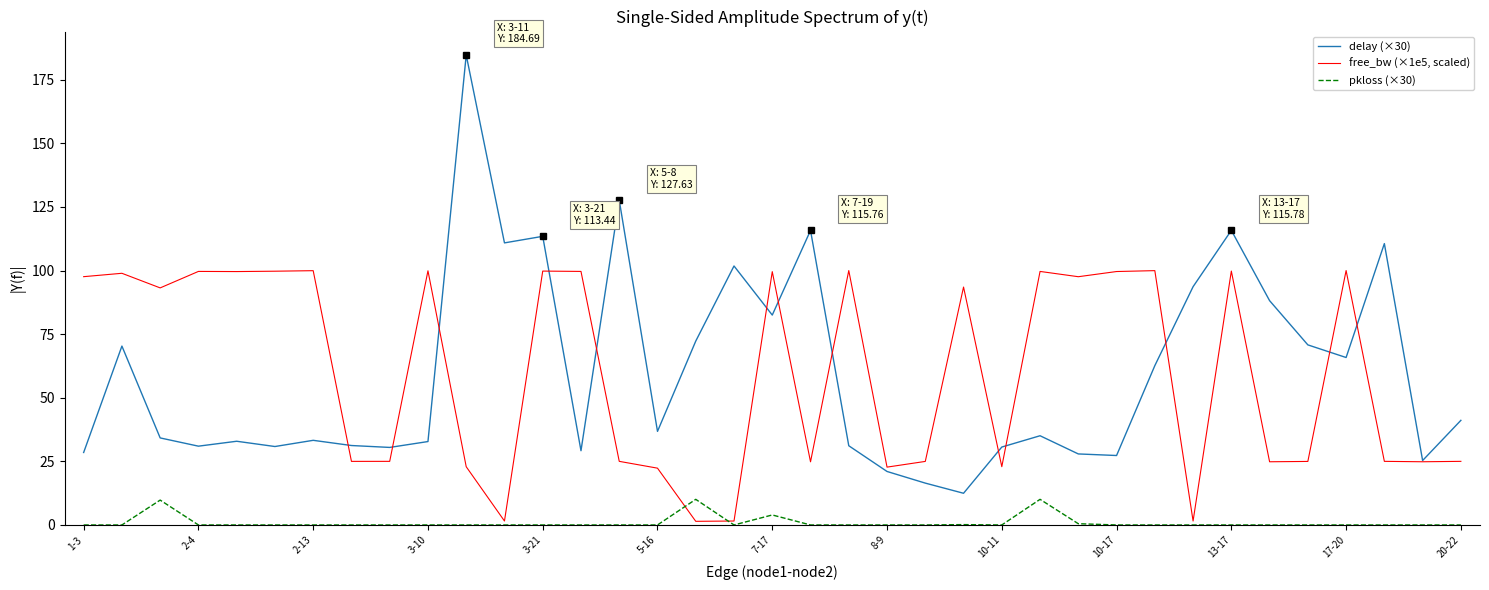

Which series has the widest spread of values?

delay (×30)